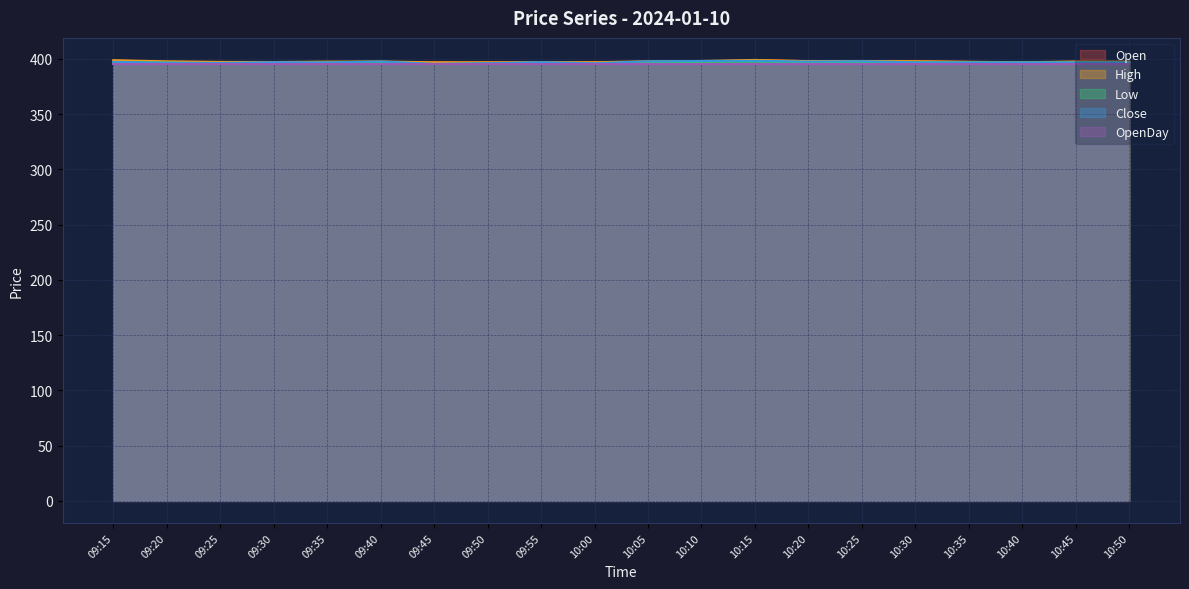

True or false: Low has a value of 117.7 at 09:25.

False